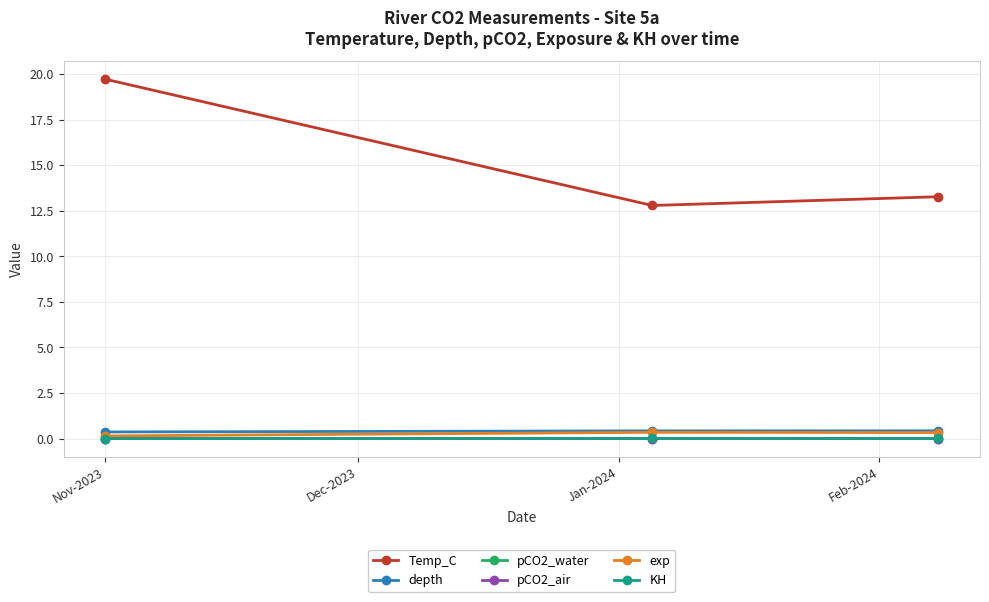

Which series has the largest range (max minus min)?

Temp_C